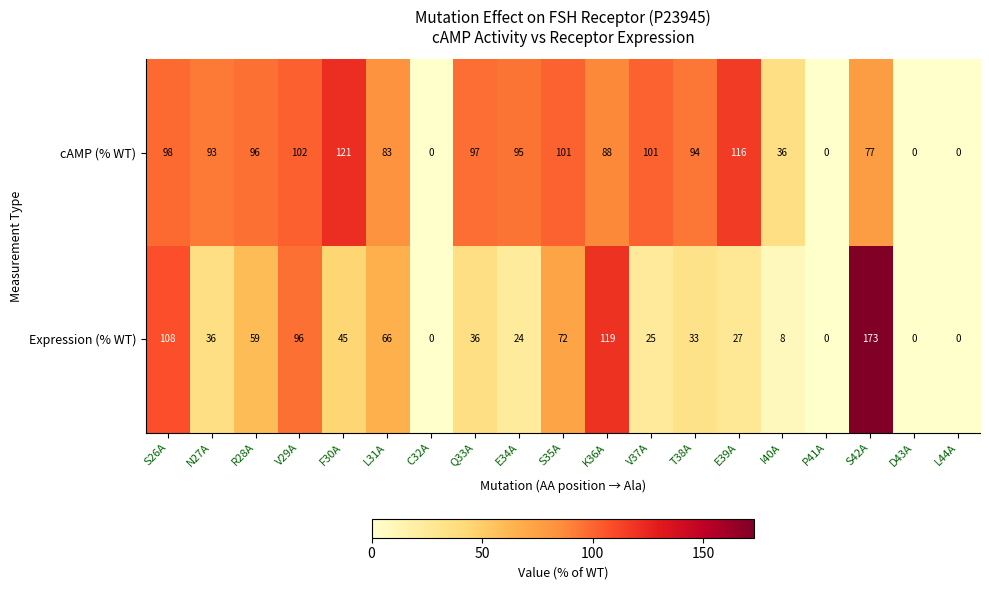

Rank the series by their average value, from lowest to highest.

Expression (% WT), cAMP (% WT)